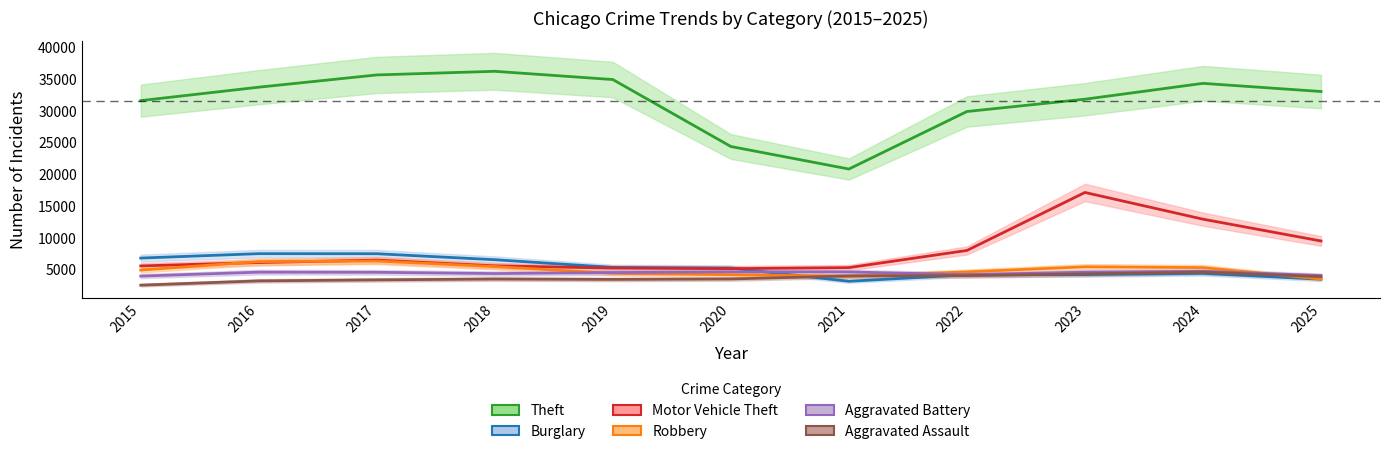

What is the average value of the Aggravated Battery series?

4450